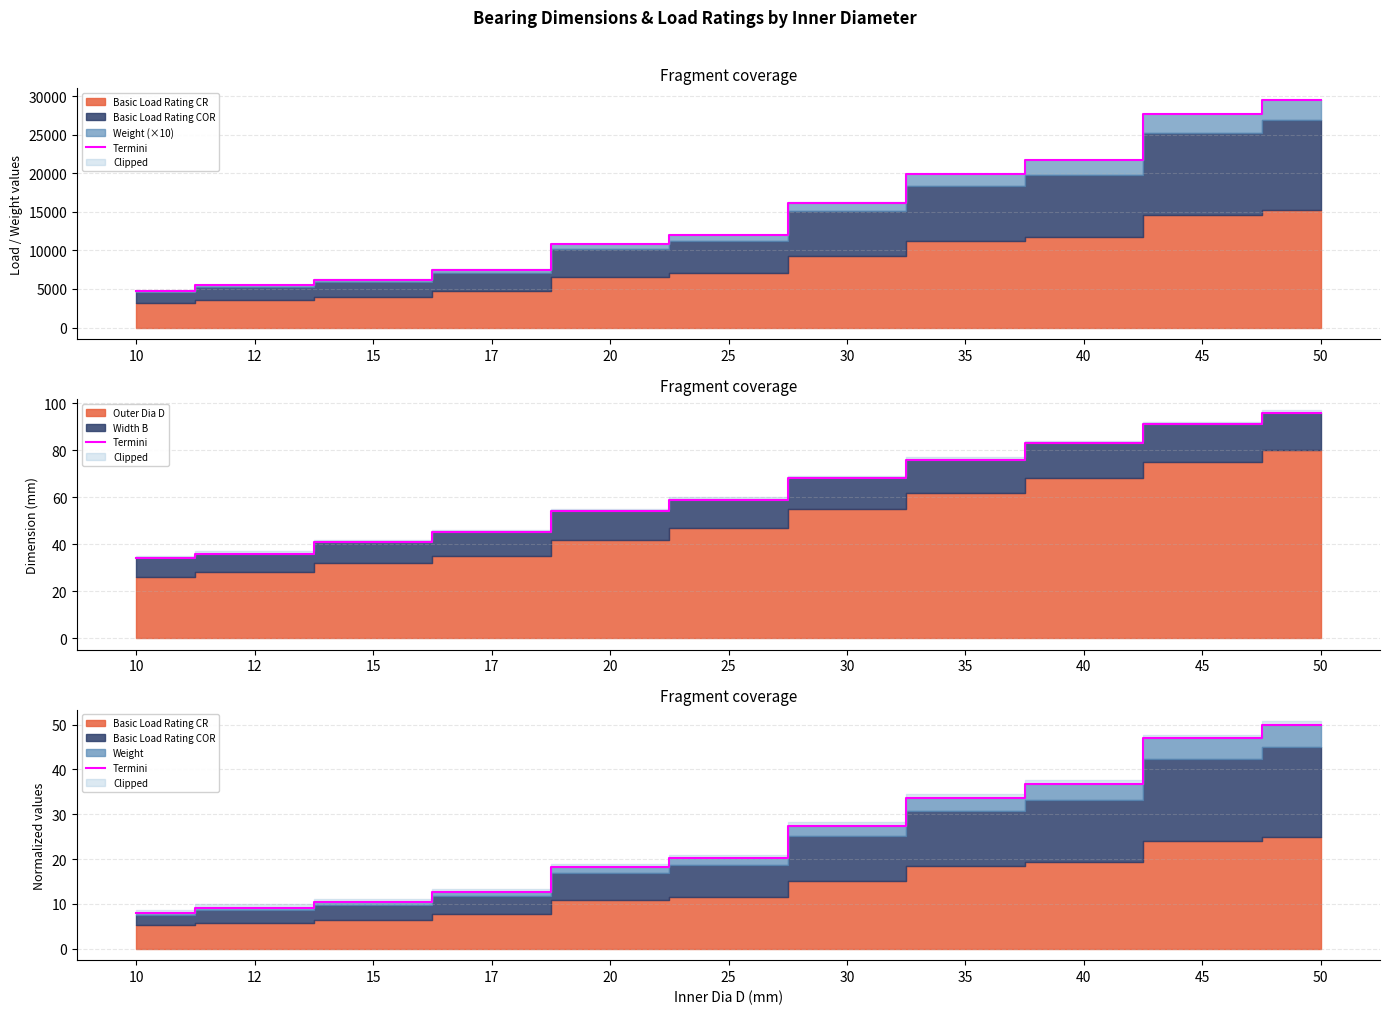

What is the change in value from 17 to 35?

+21.1